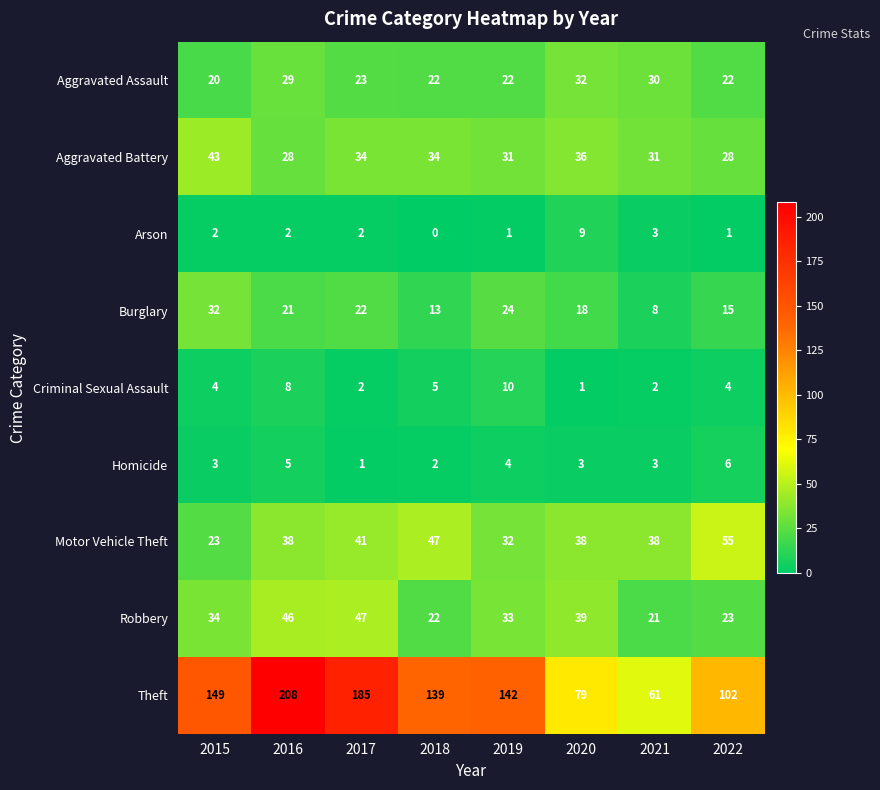

Which category has the lowest value across all series?

2018